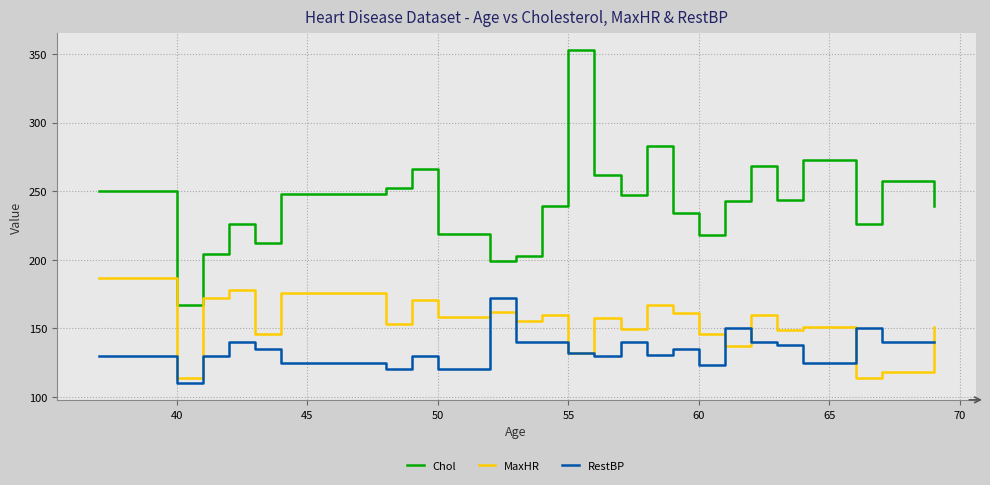

Which series has the largest range (max minus min)?

Chol